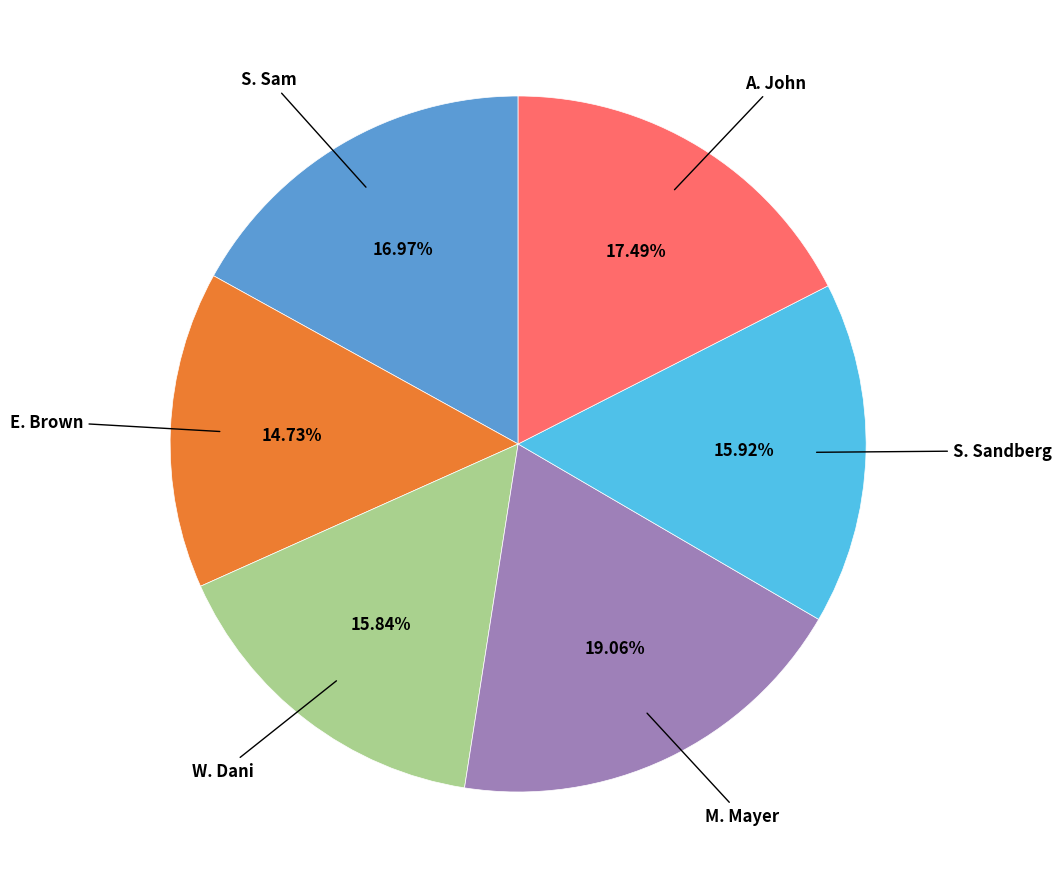

Does any single category account for the majority?

No